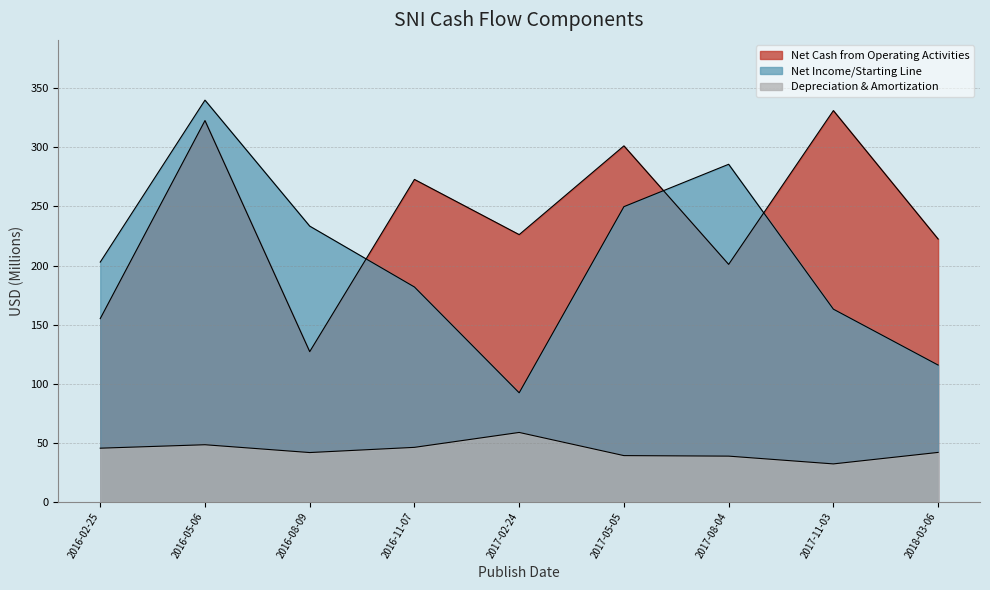

How many data points in Depreciation & Amortization are less than 41?

3